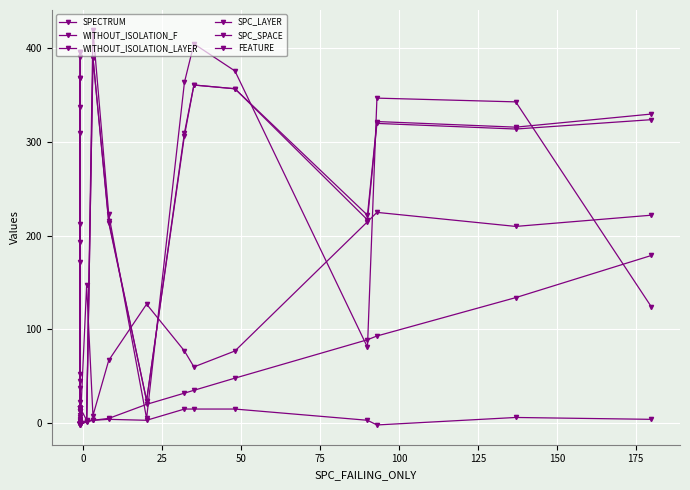

Reading left to right, list all the values displayed in this chart.

SPECTRUM: 172	7	22	368	391	-1	213	193	338	310	37	4	369	45	2	2	420	223	5	364	405	376	81	347	343	124
WITHOUT_ISOLATION_F: -1	-1	-1	-1	-1	-1	-1	-1	-1	-1	-1	-1	396	-1	-1	2	390	216	24	310	361	357	222	322	316	330
WITHOUT_ISOLATION_LAYER: -1	-1	-1	-1	-1	-1	-1	-1	-1	-1	-1	-1	396	-1	-1	2	390	214	24	307	361	357	217	320	314	324
SPC_LAYER: -1	-1	-1	-1	-1	-1	-1	-1	-1	-1	-1	-1	-1	-1	-1	1	3	5	20	32	35	48	89	93	134	179
SPC_SPACE: 0	0	0	0	0	0	0	0	0	0	0	0	52	0	0	147	8	67	127	77	60	77	215	225	210	222
FEATURE: 13	-2	16	16	16	16	-2	16	13	16	16	13	3	9	16	3	3	4	3	15	15	15	3	-2	6	4